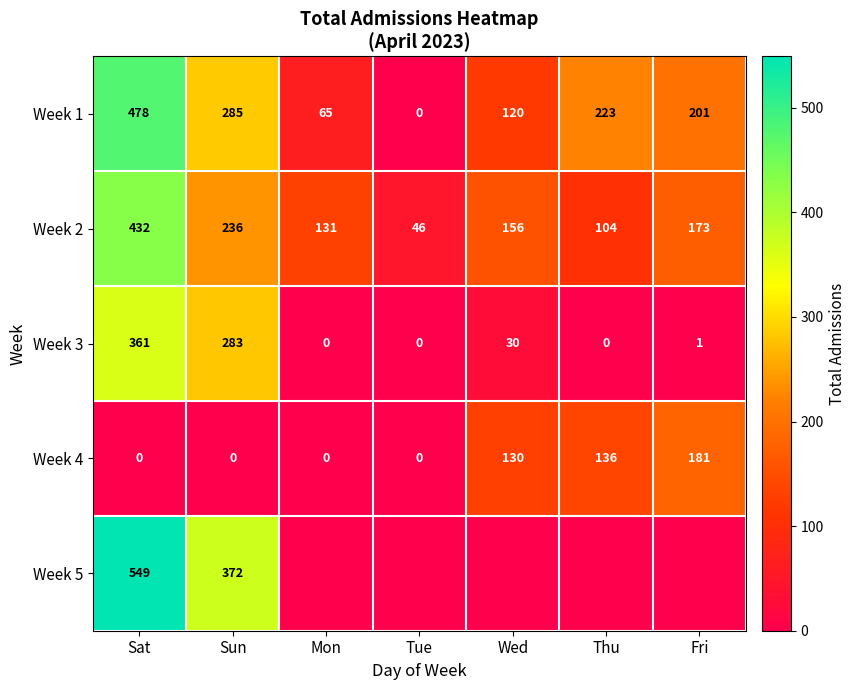

How many positive values does the Week 4 series have?

3